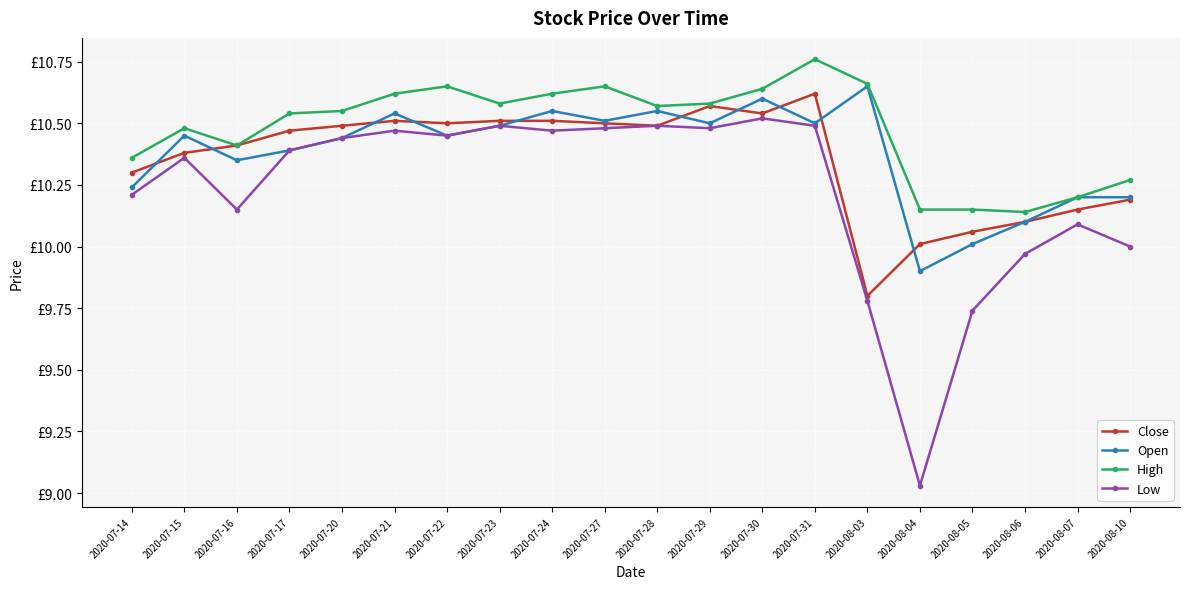

What is the highest value of the High series?

10.8